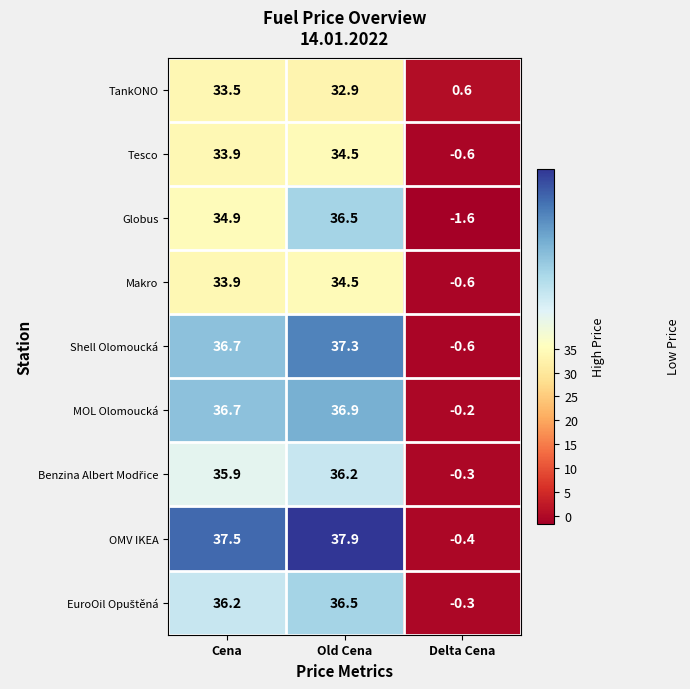

List the labels in order of Tesco value, largest first.

Old Cena, Cena, Delta Cena